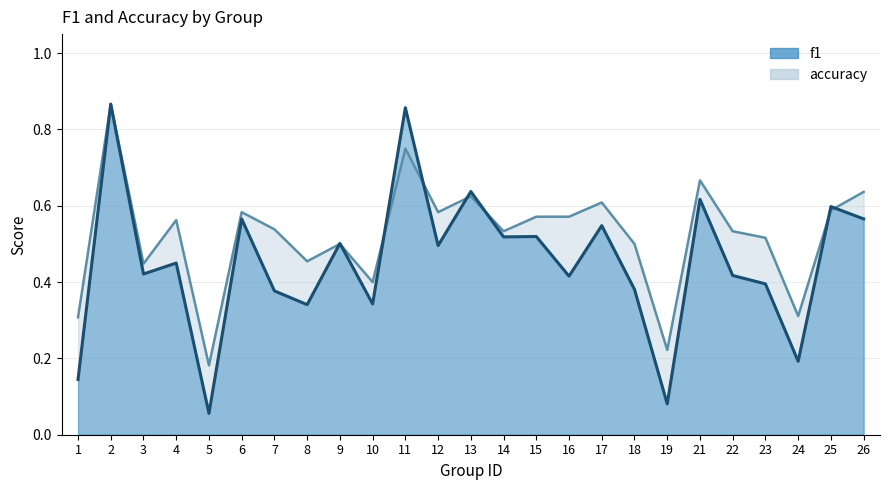

At how many categories does at least one series exceed 0?

25